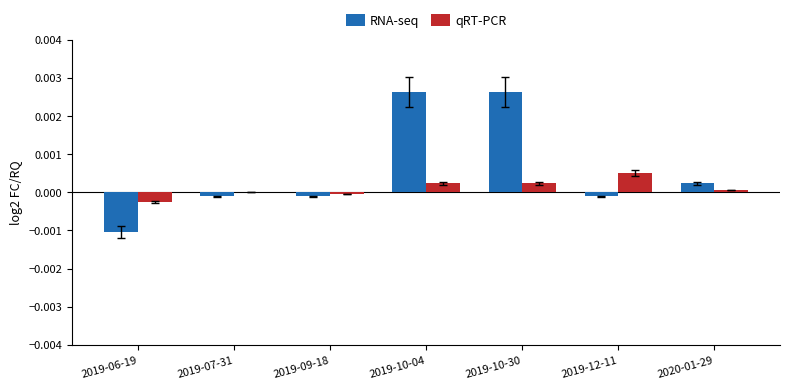

Which series changed the most between 2019-07-31 and 2019-10-30?

RNA-seq